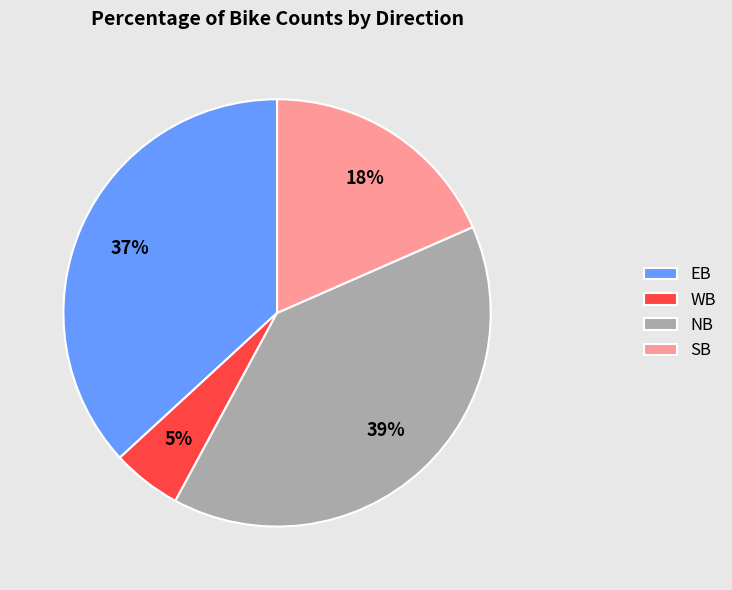

To the nearest percent, what is the difference between the largest and smallest slice percentages?

34%